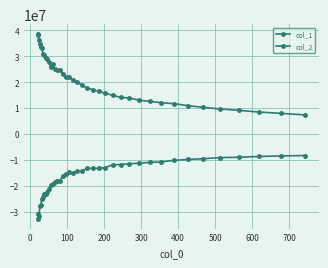

Rank the series by their maximum value, from lowest to highest.

col_2, col_1